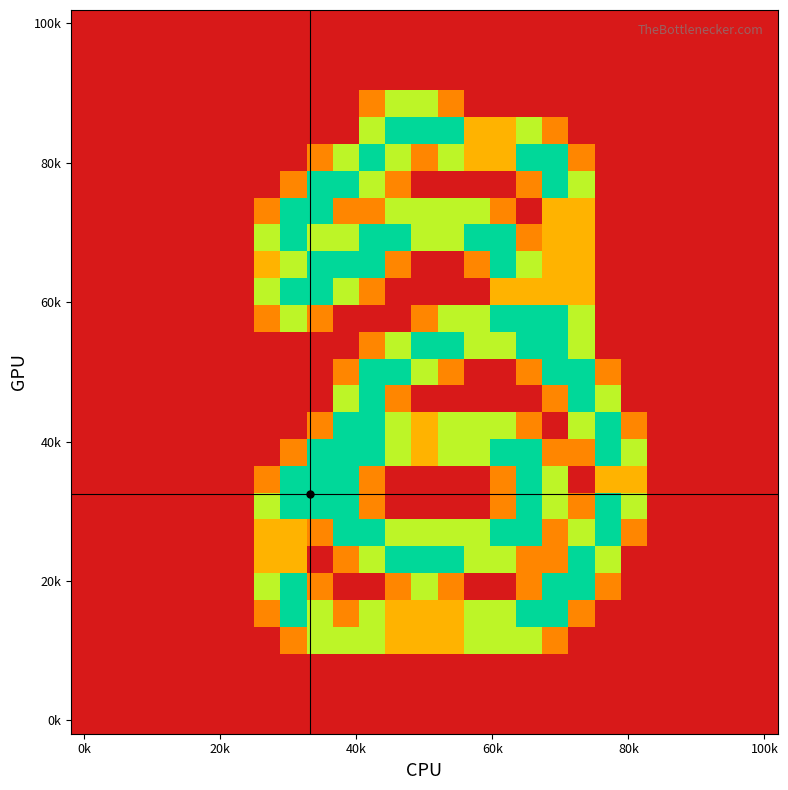

At which category is the sum across all series the highest?

11